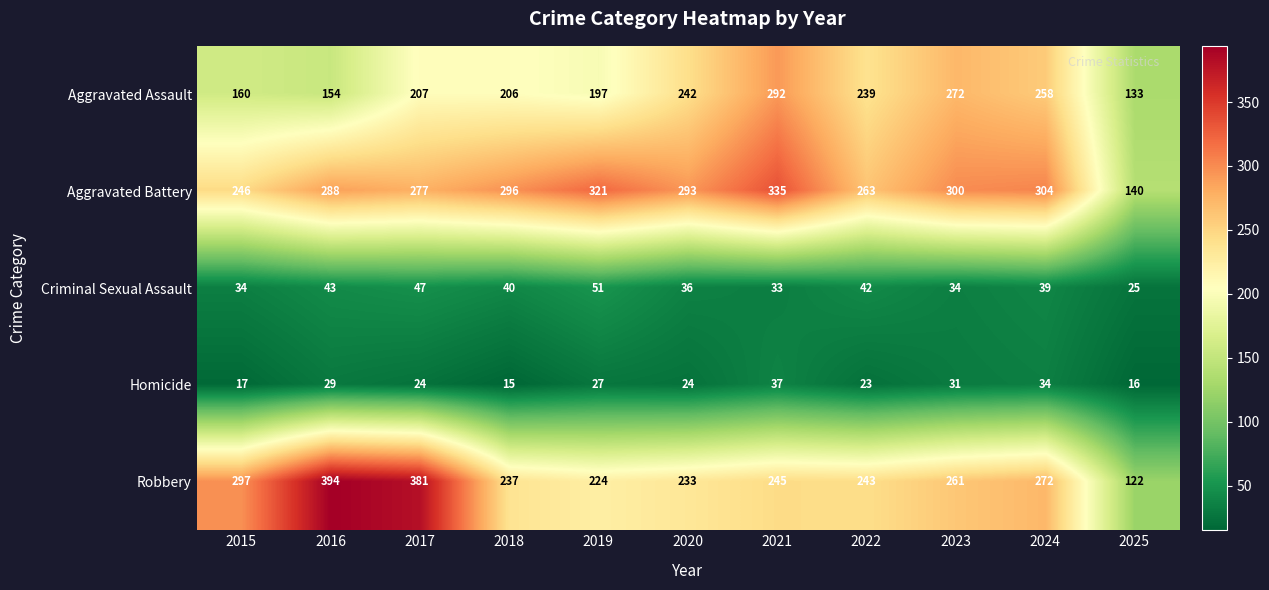

How many categories are shown in the chart?

11